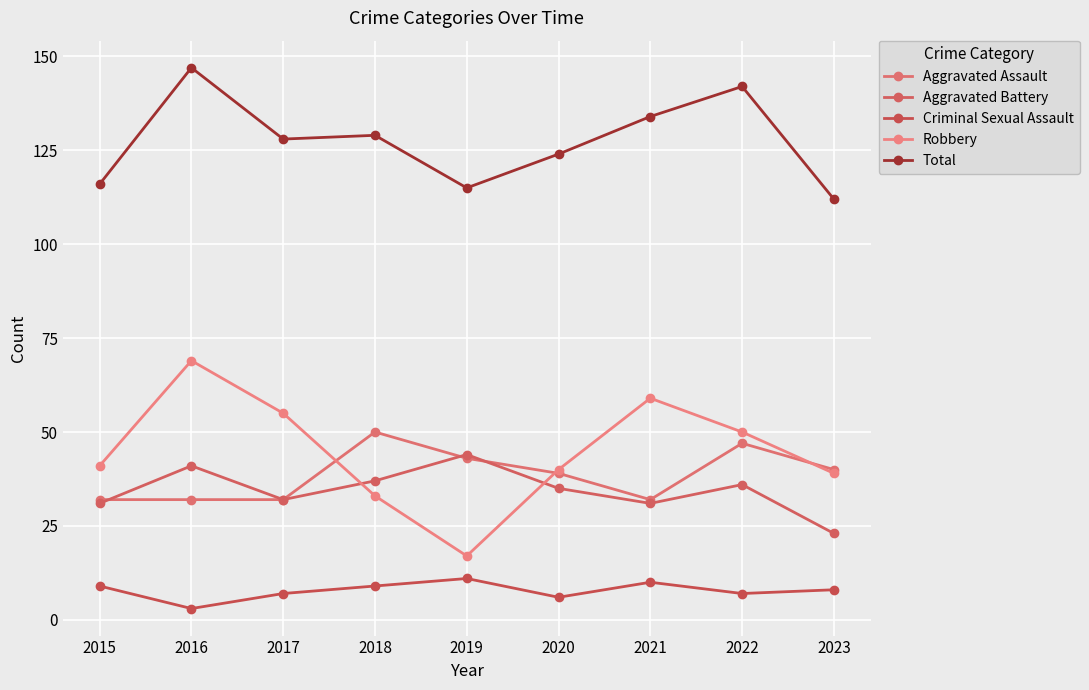

True or false: Total and Aggravated Battery cross at least once.

False